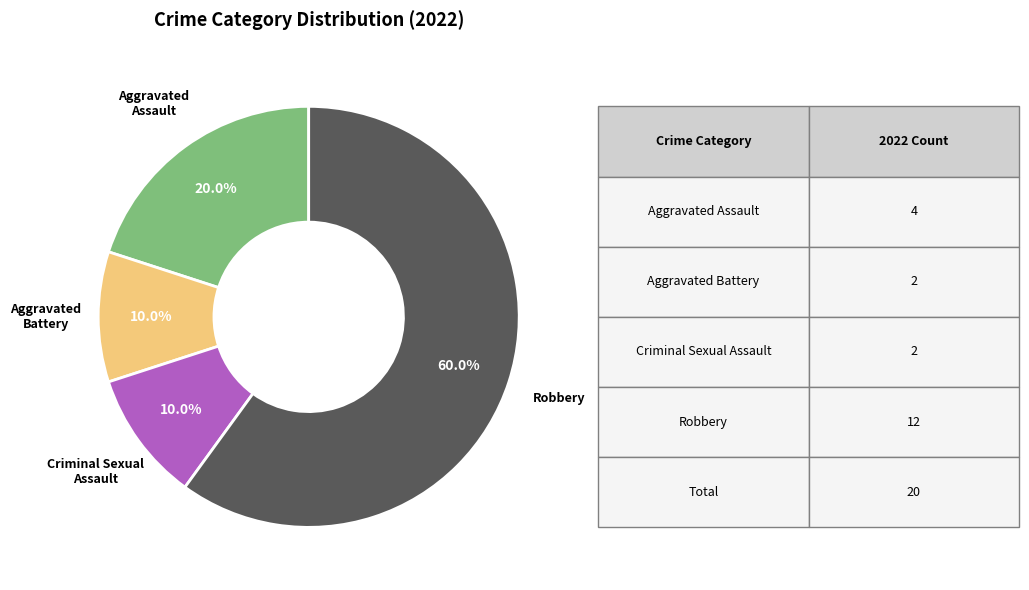

How many segments does this pie chart have?

4